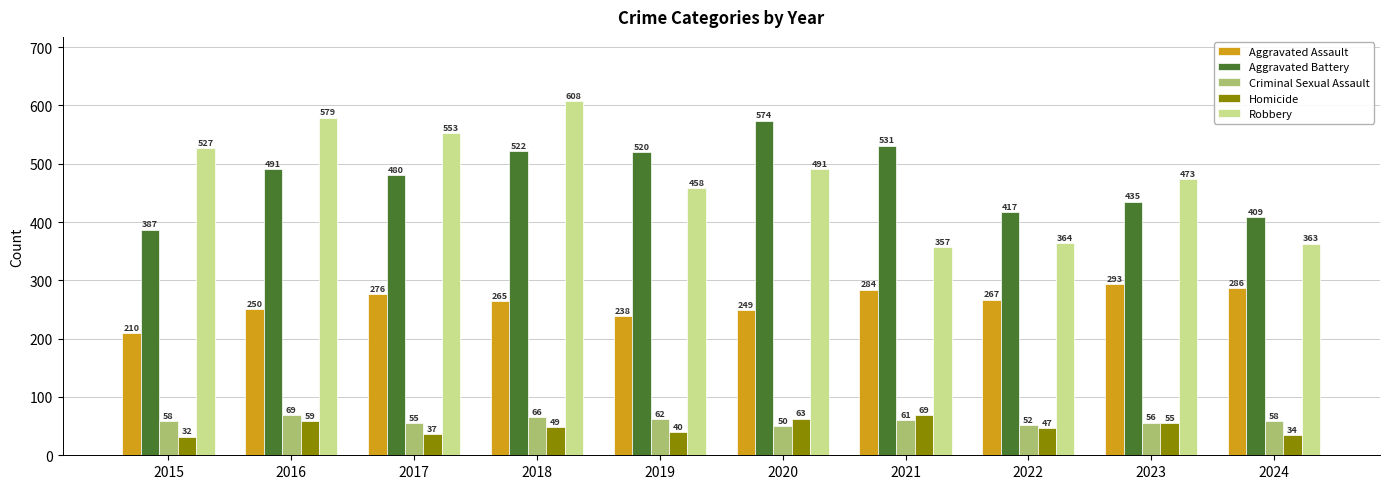

Count the number of data series in this chart.

5